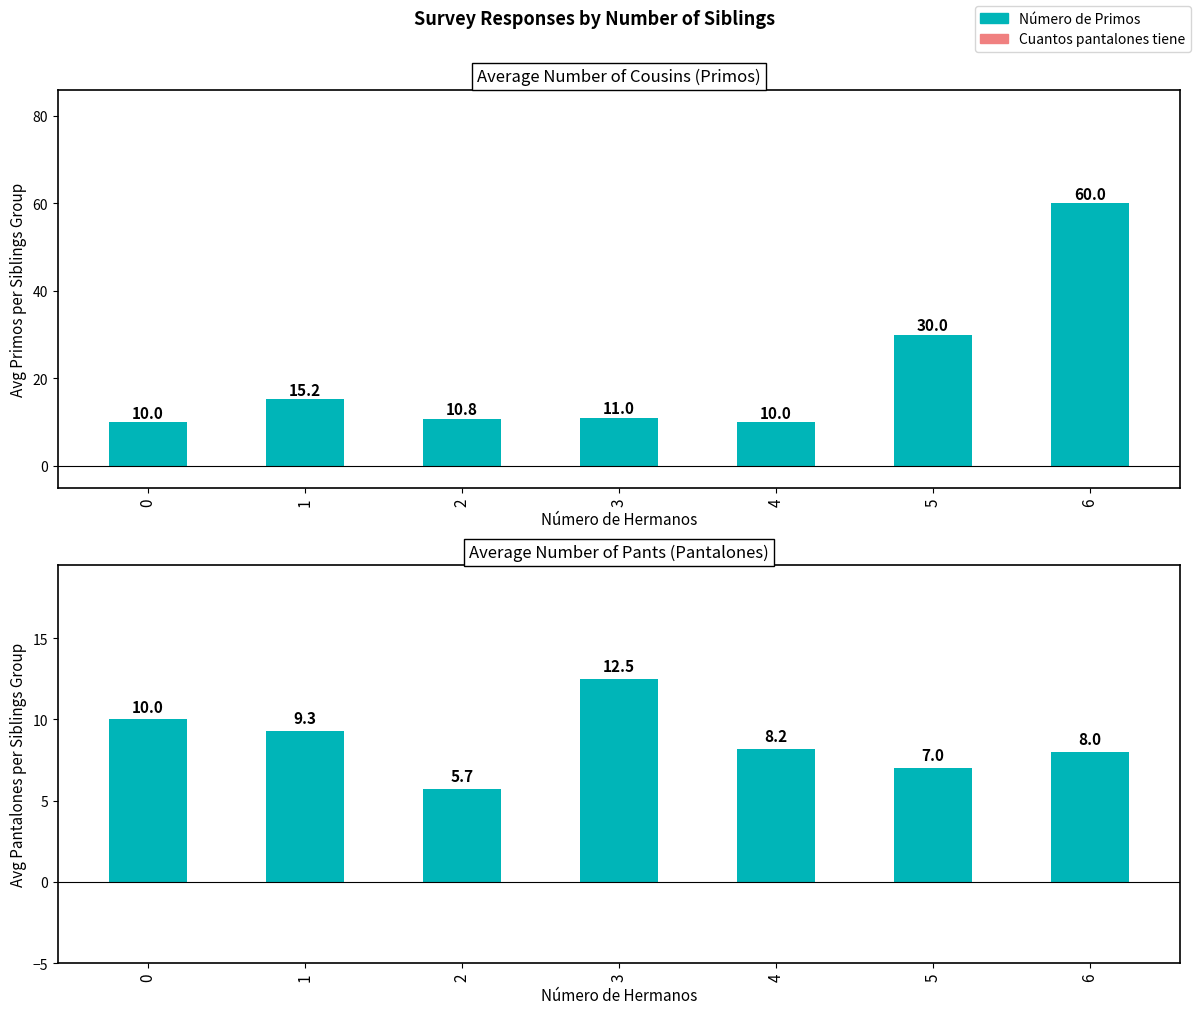

At which category does the chart reach its minimum across all series?

2